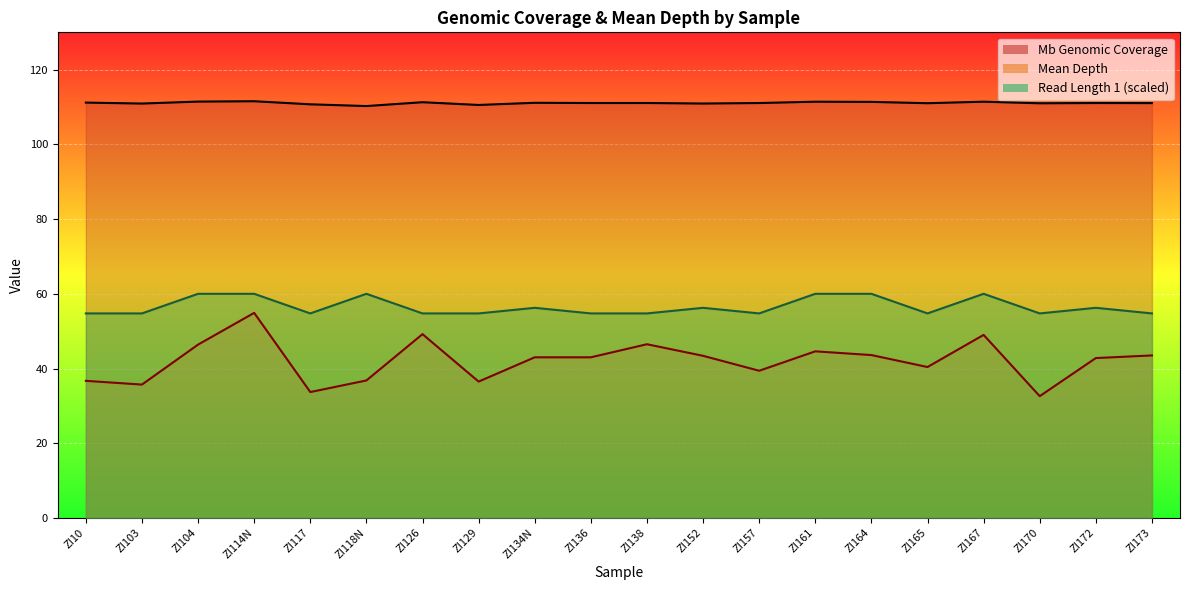

What is the label of the 18th point from the left?

ZI170